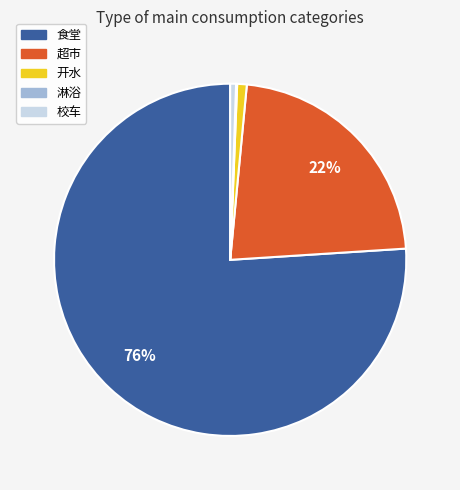

What percentage is the 校车 slice, to the nearest percent?

1%